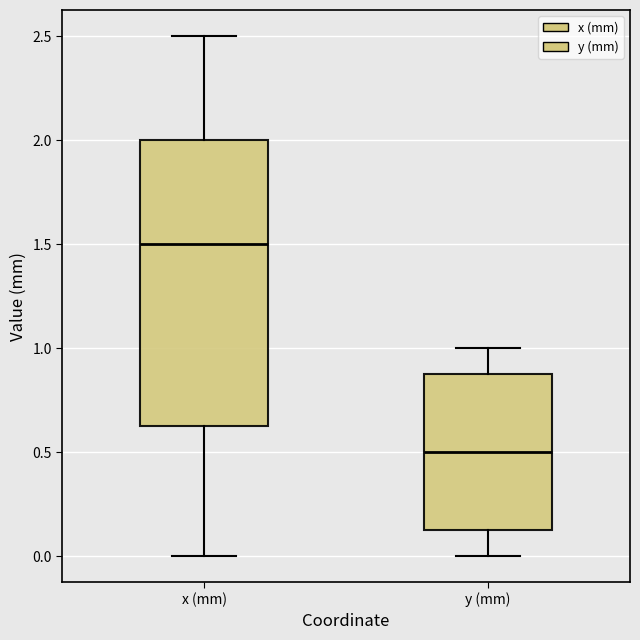

Which box has the highest median line?

x (mm)